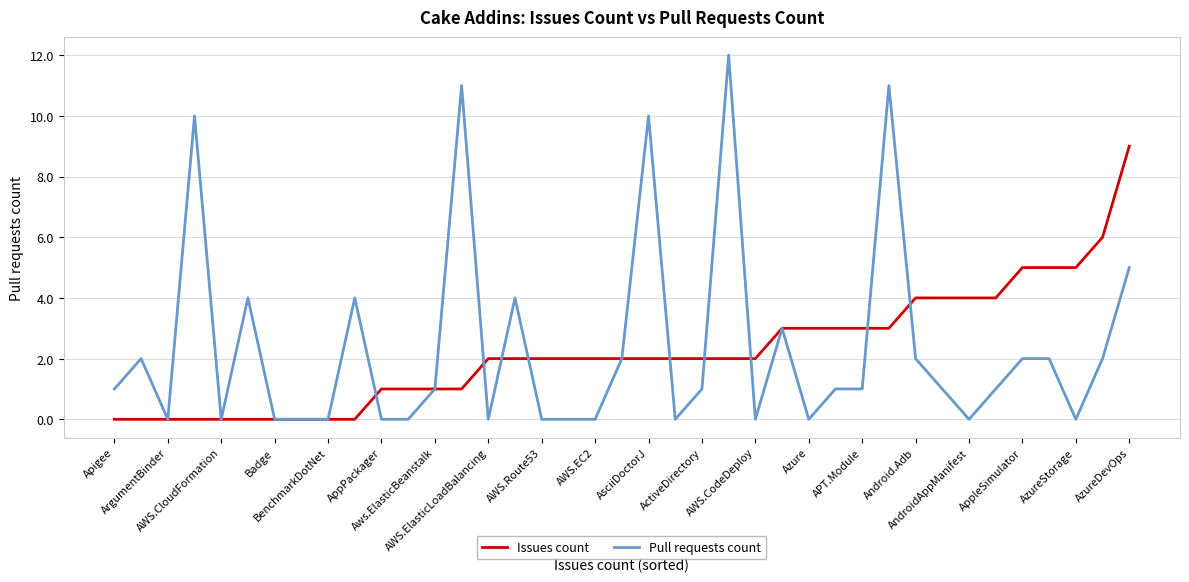

Does the chart display data point markers on the line(s)?

No